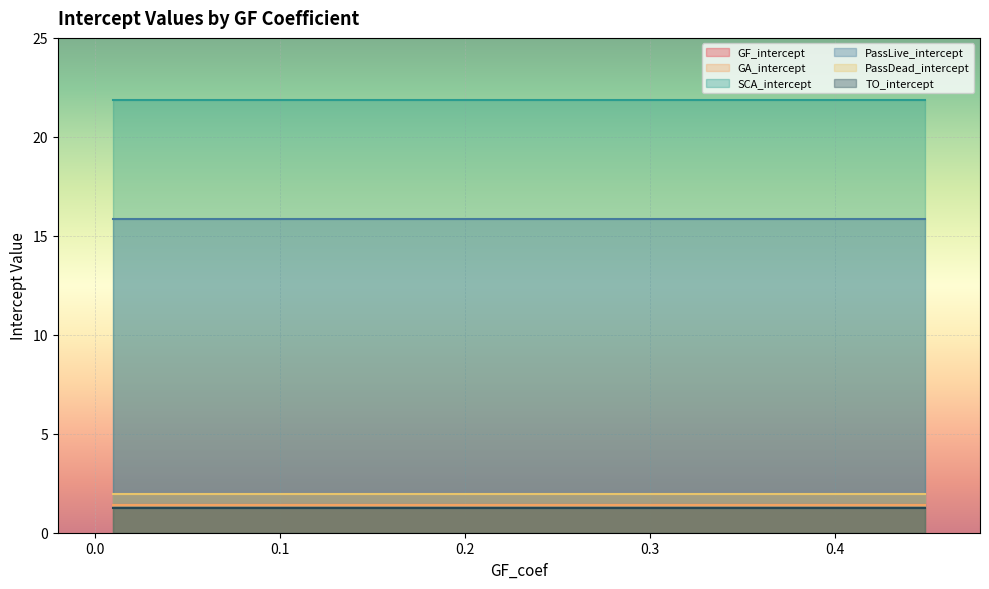

Which series has the largest total across all categories?

SCA_intercept